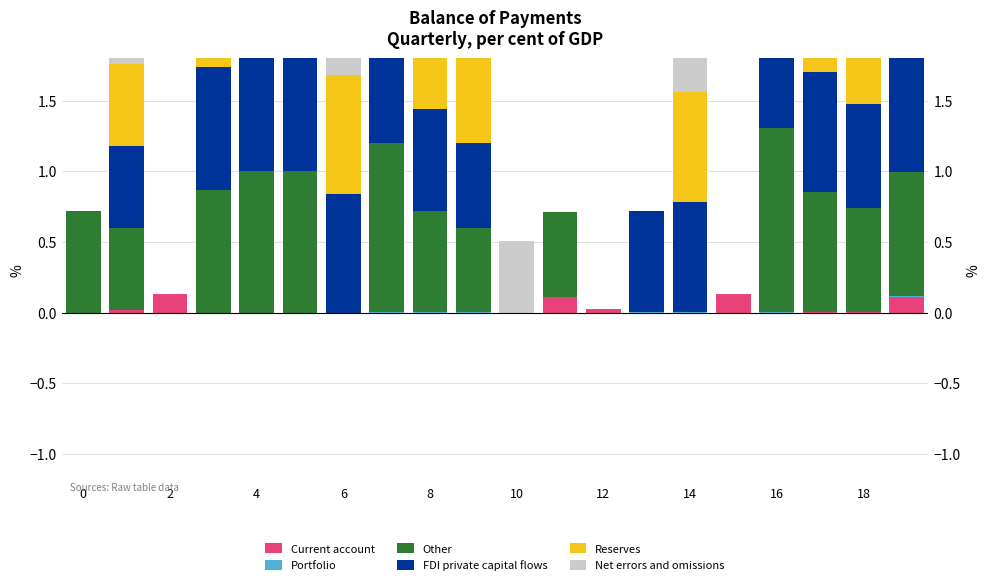

The Reserves series shows 0.0 at 0. True or false?

True